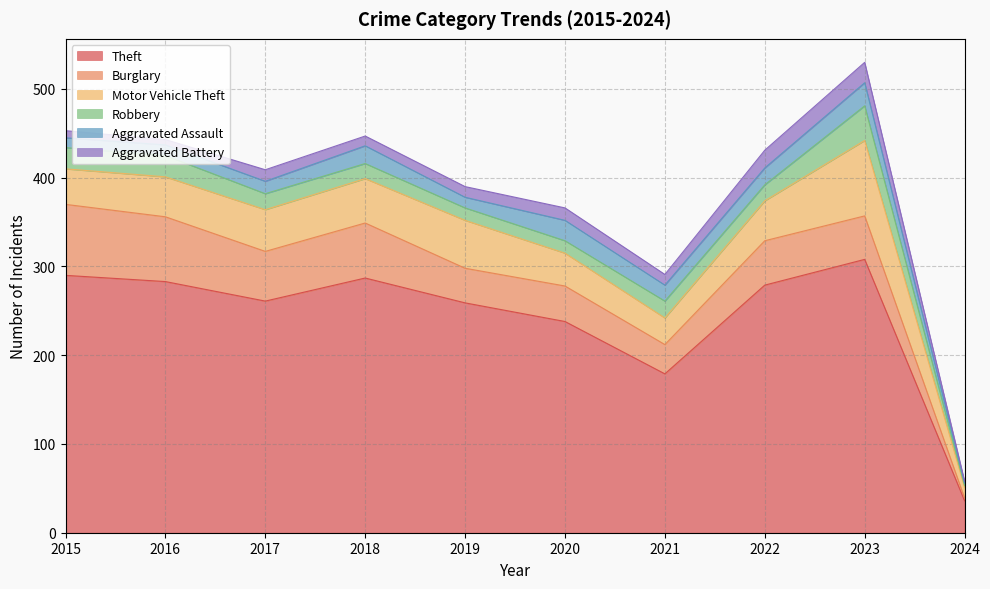

At how many categories does at least one series exceed 183?

8